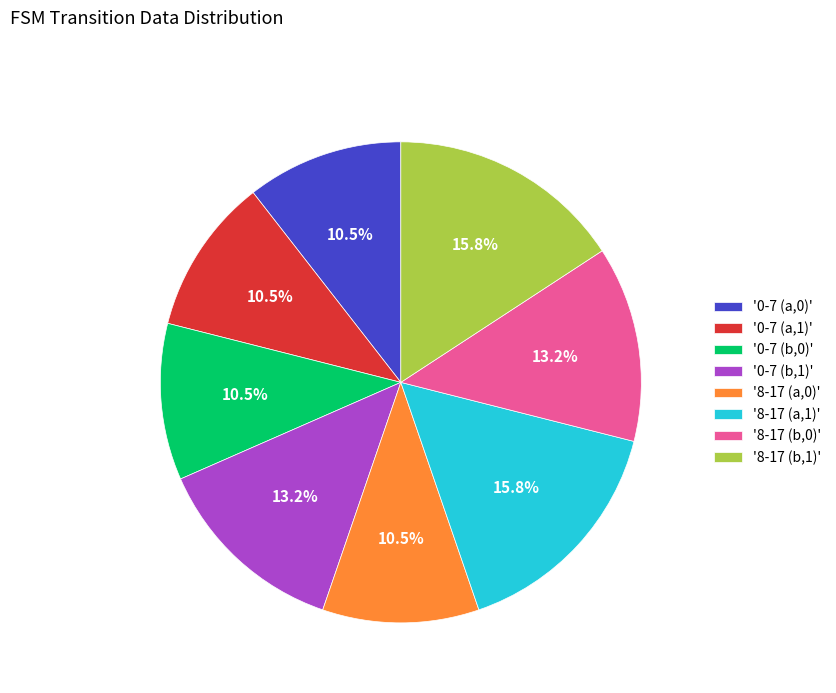

Combined, what portion of the pie is '0-7 (b,0)' and '8-17 (b,0)'?

23.7%